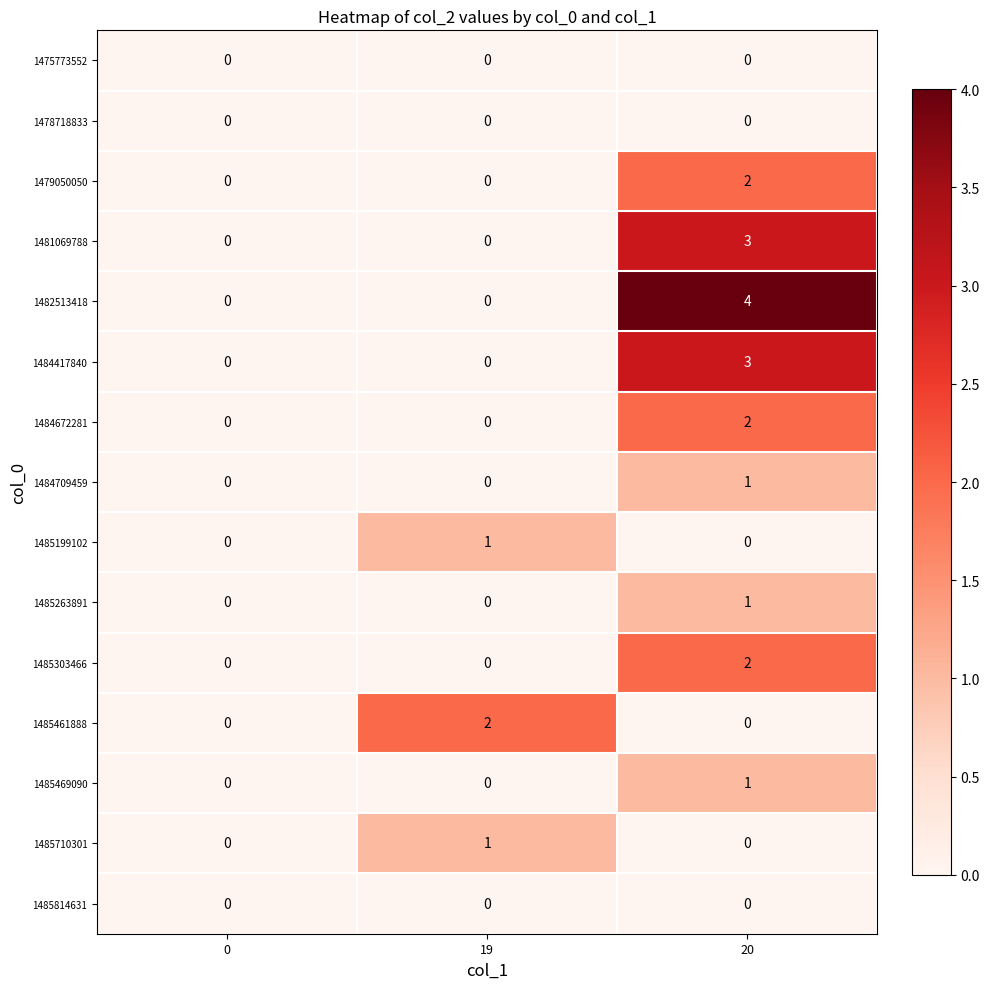

Which series has the largest total across all categories?

row_4